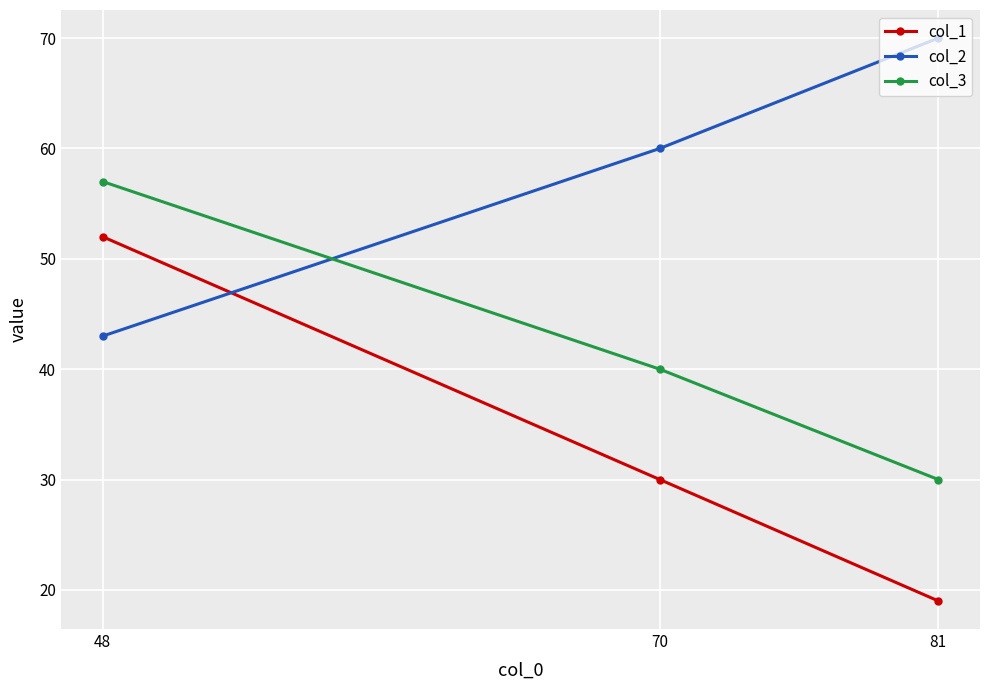

Rank the categories by col_3 value from lowest to highest.

81, 70, 48